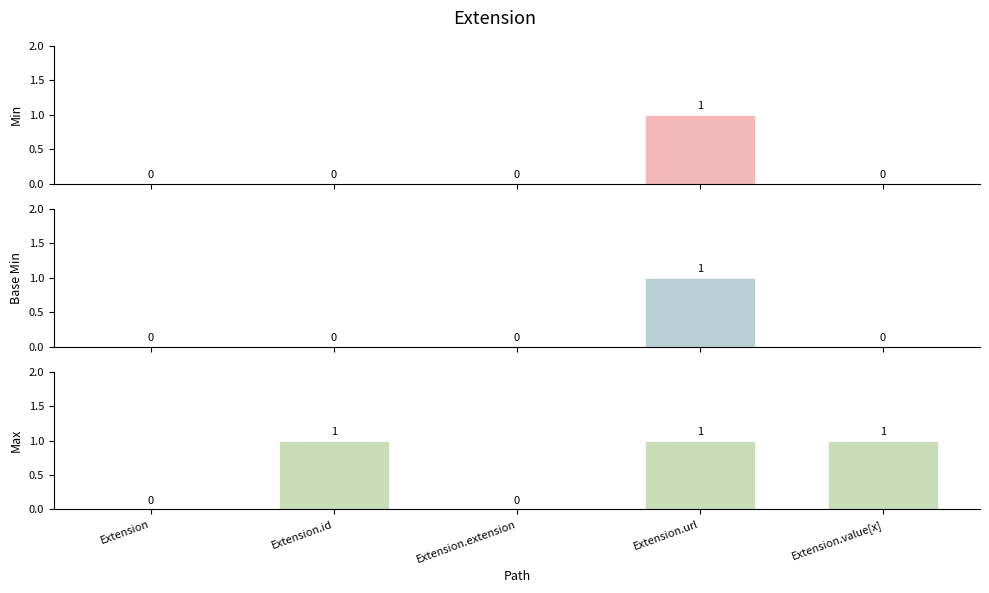

Which series changed the most between Extension.id and Extension.extension?

Max